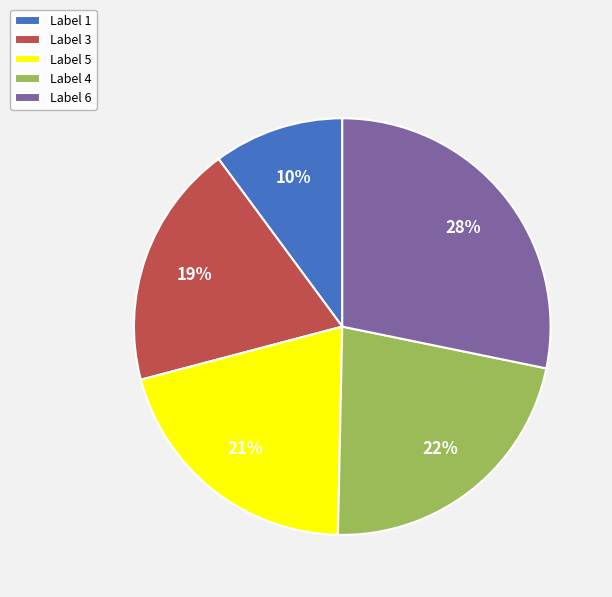

To the nearest percent, what is the average slice percentage?

20%